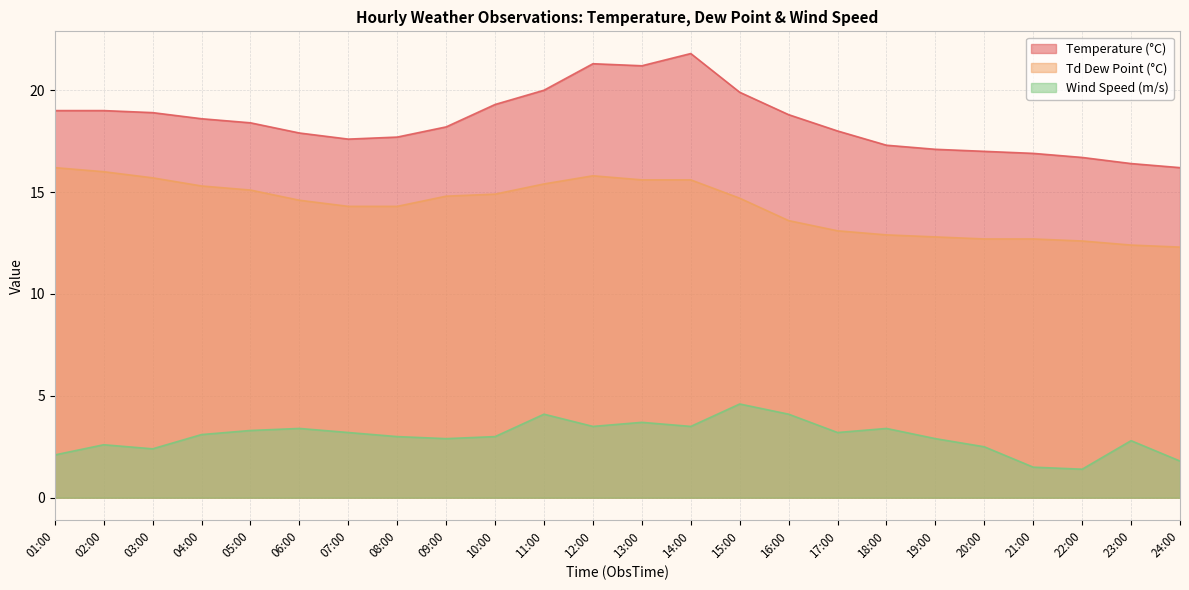

Which has a higher value, 09:00 or 08:00?

09:00